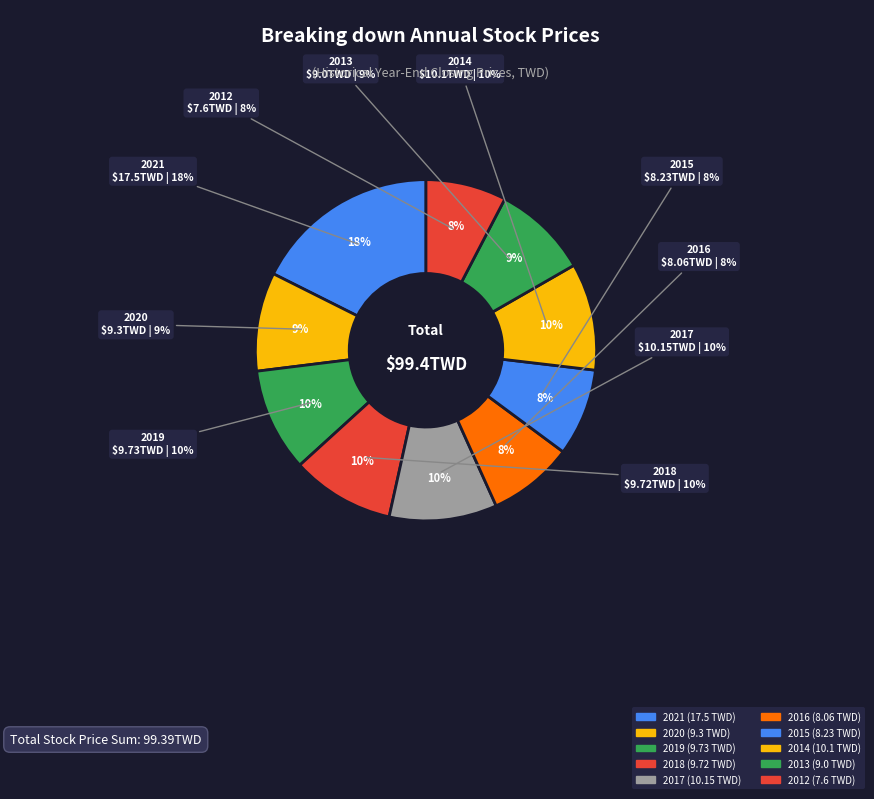

To the nearest percent, what percentage of the pie is 2021?

18%